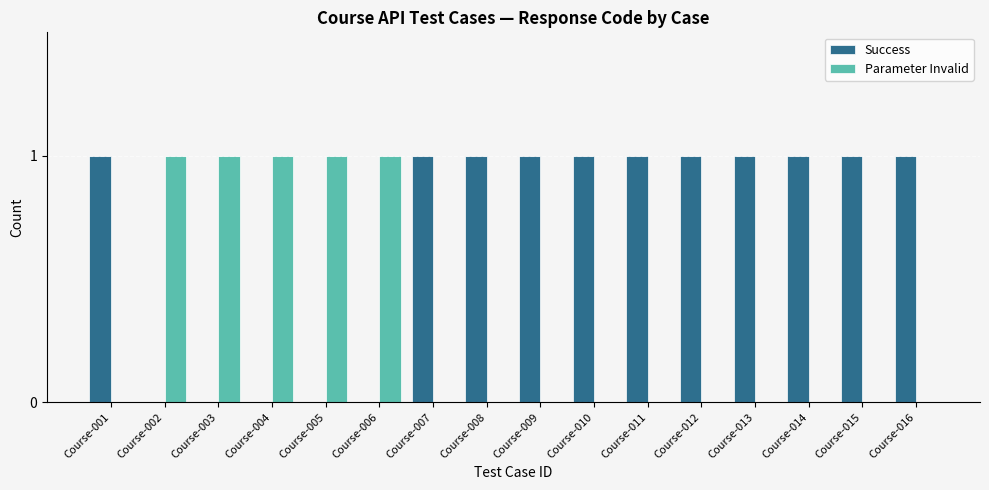

Is the value of Parameter Invalid at Course-013 greater than the value of Success at Course-007?

No